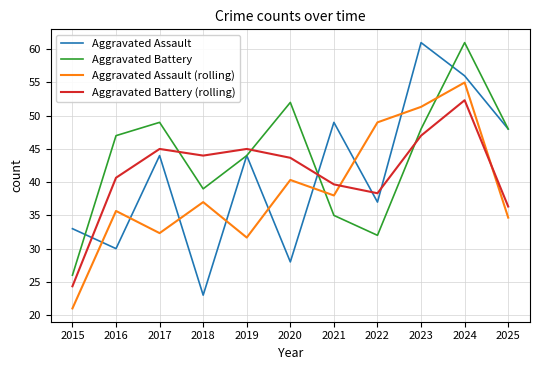

Which series has the largest total across all categories?

Aggravated Battery